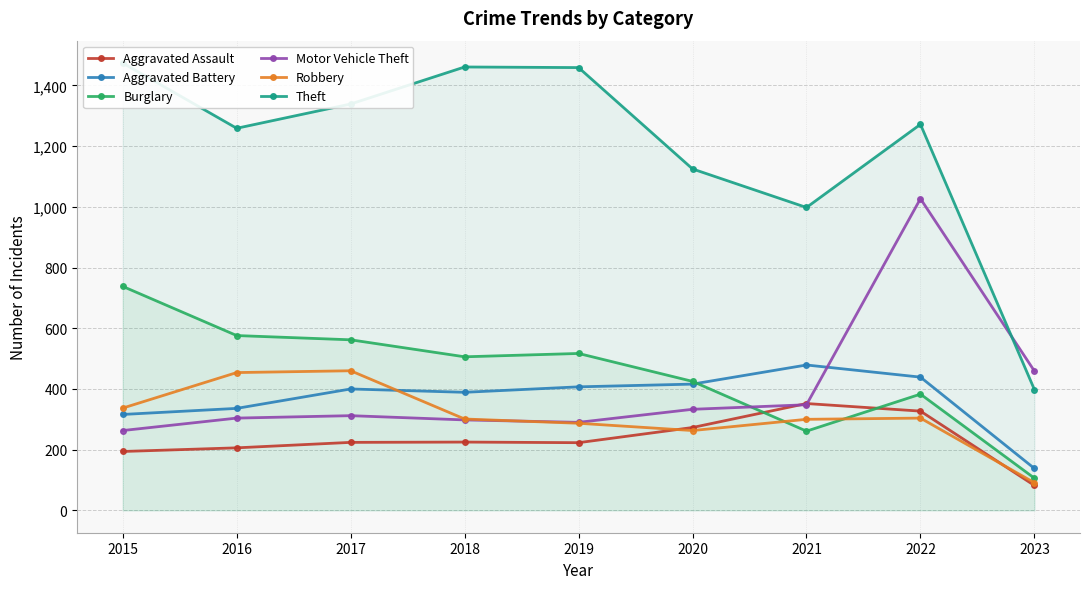

What is the average value of the Aggravated Battery series?

369